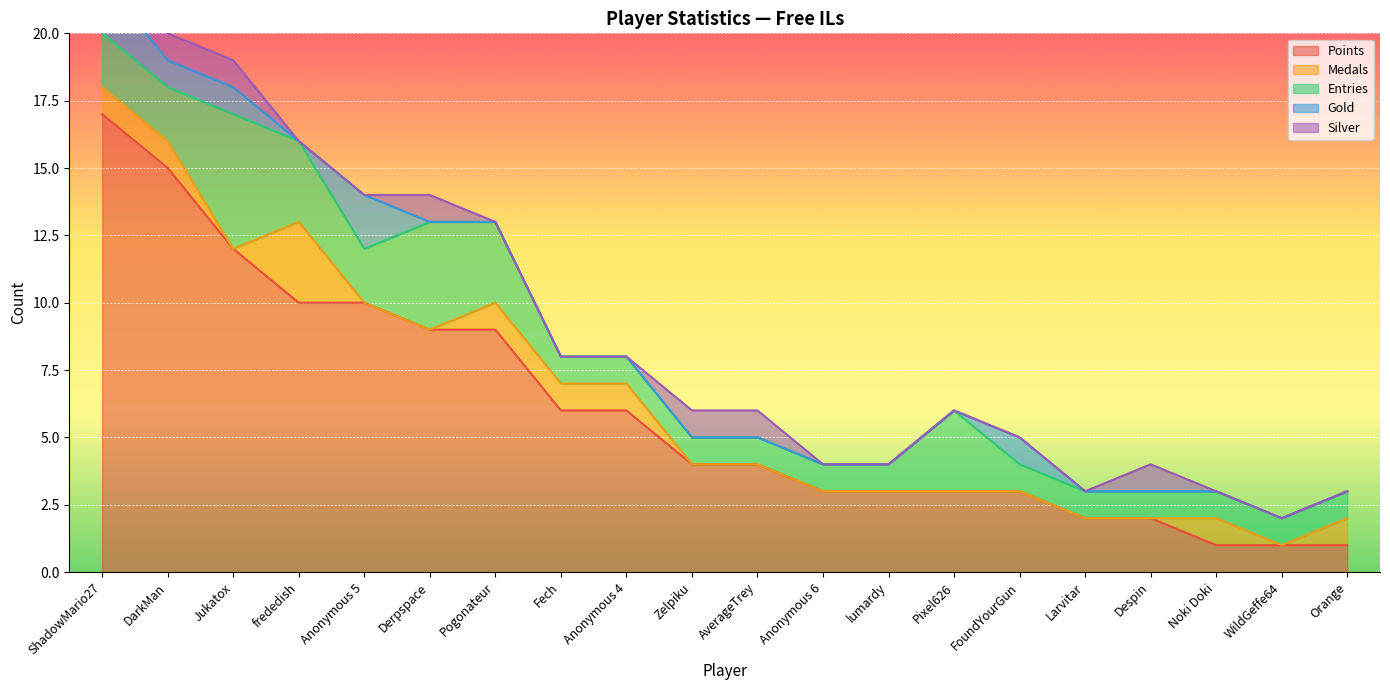

True or false: Points has more than 2 points higher than both neighbors.

False